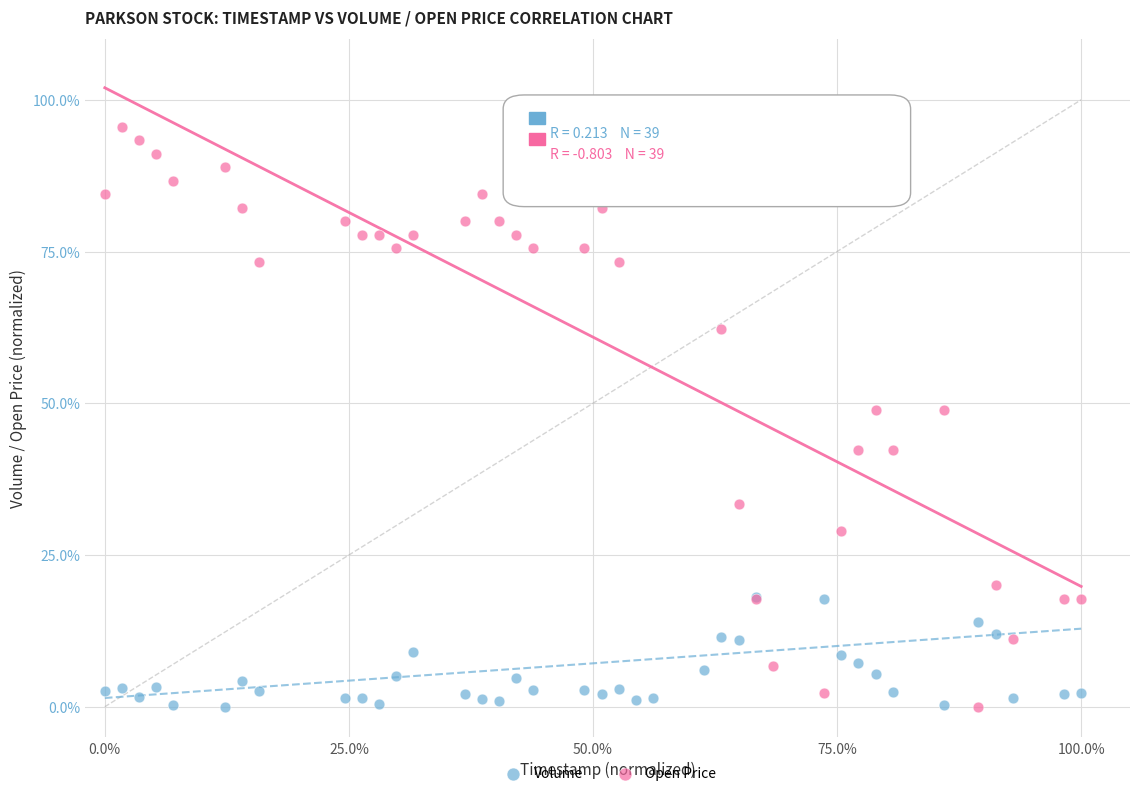

What is the X range (max minus min) for the scatter plot?

100.0